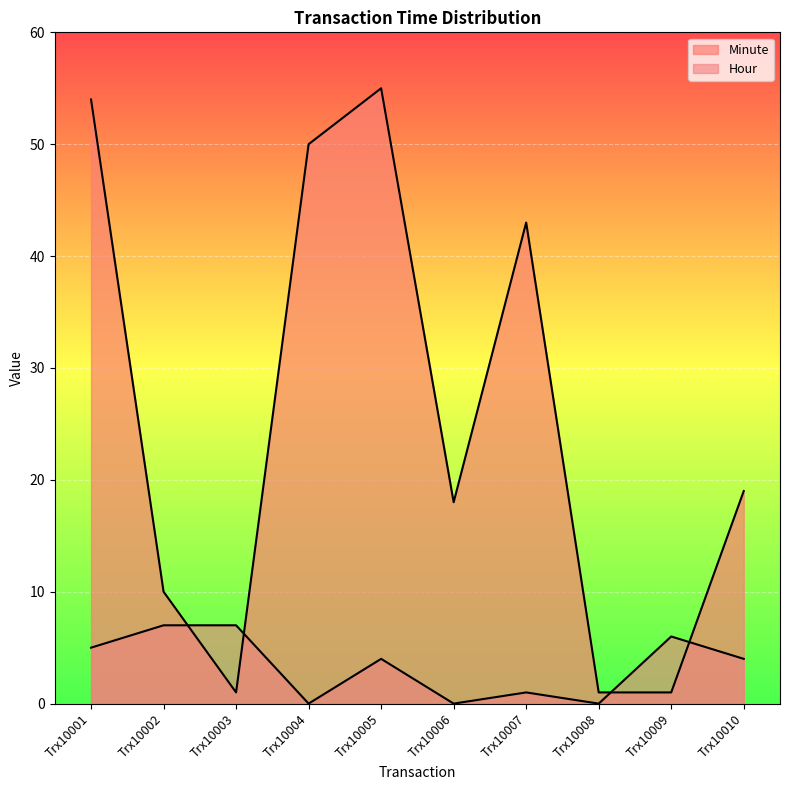

Between Trx10004 and Trx10009, which series saw the biggest shift?

Minute